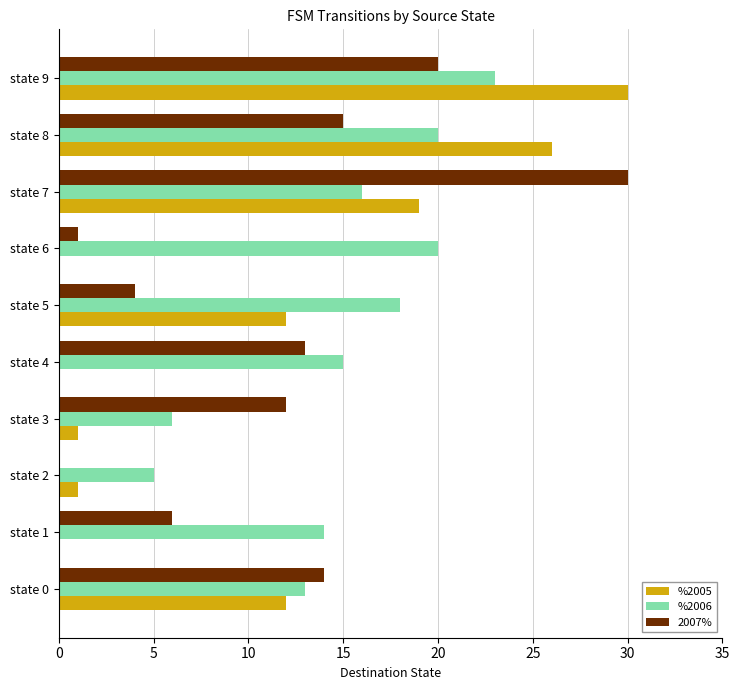

The value of %2006 at state 9 is 23. True or false?

True